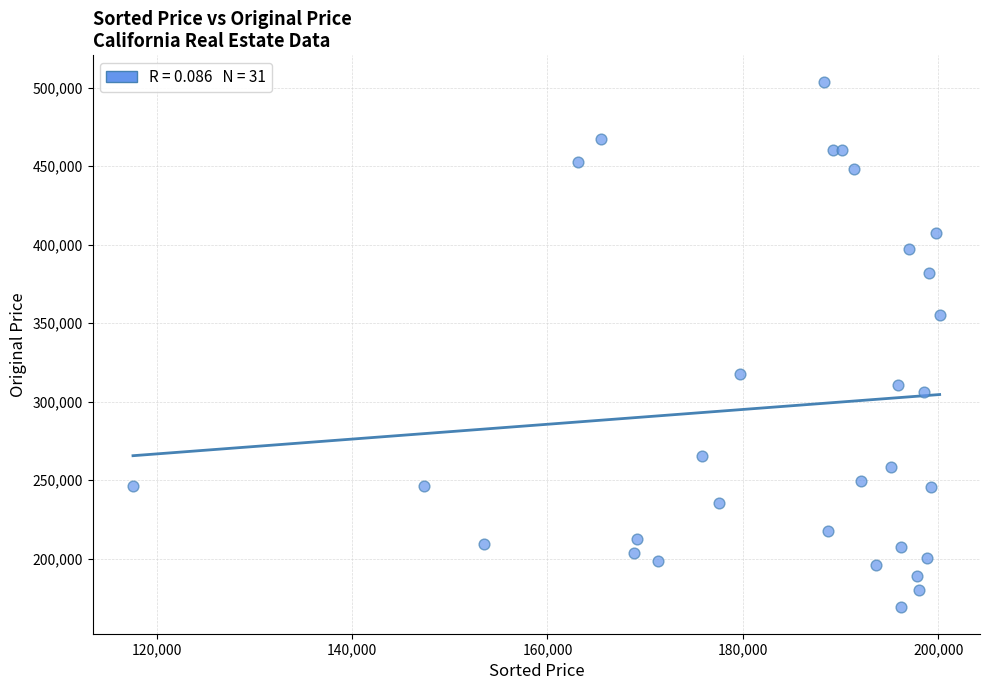

What is the range of X values (max minus min)?

82584.8